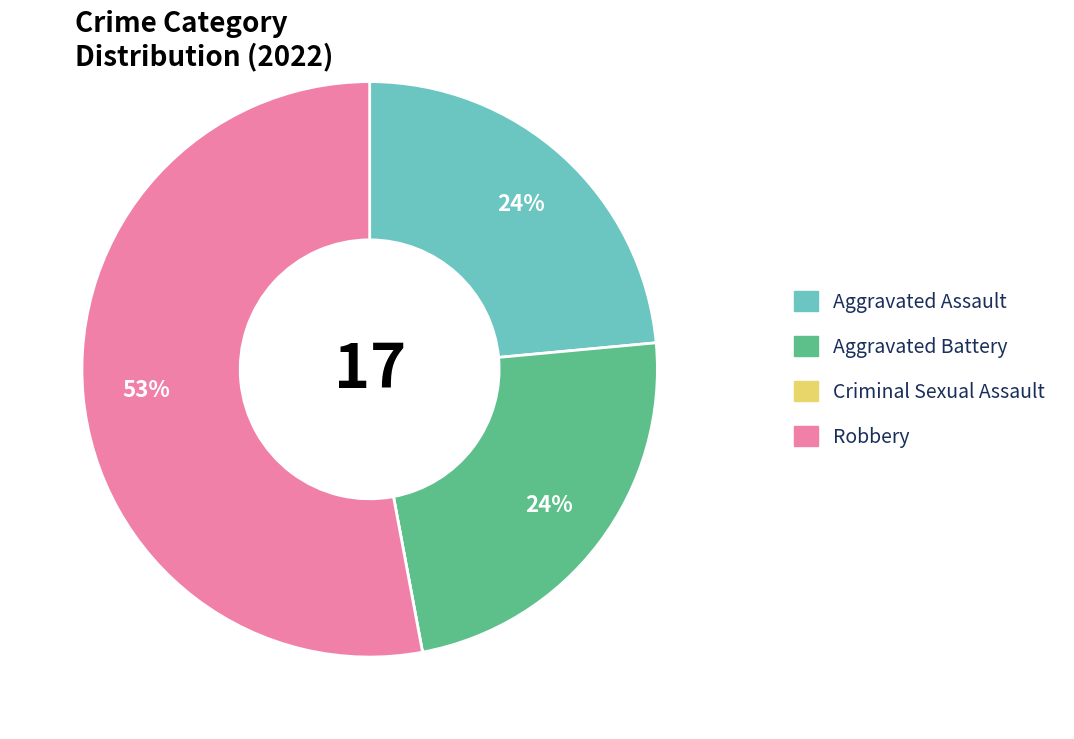

Does Robbery represent more than half of the total?

Yes